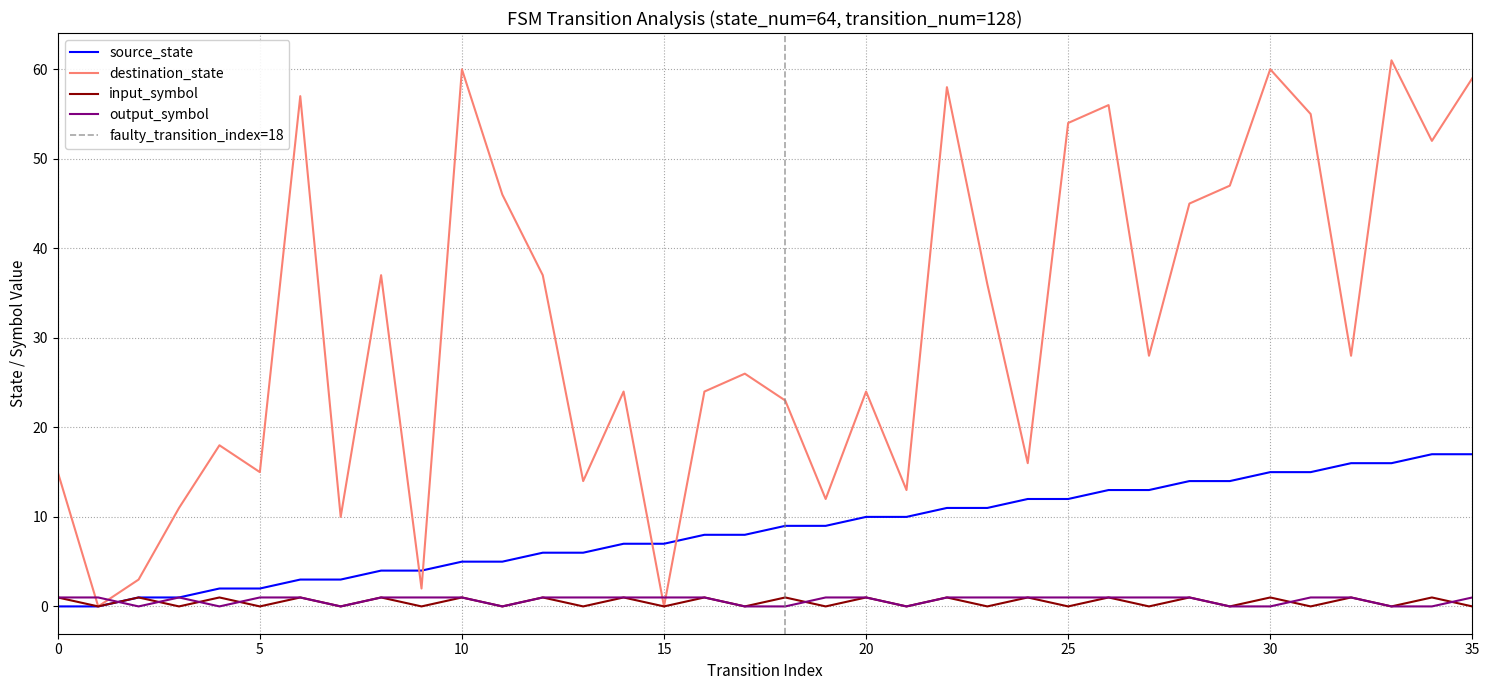

At which label does destination_state reach its peak?

33